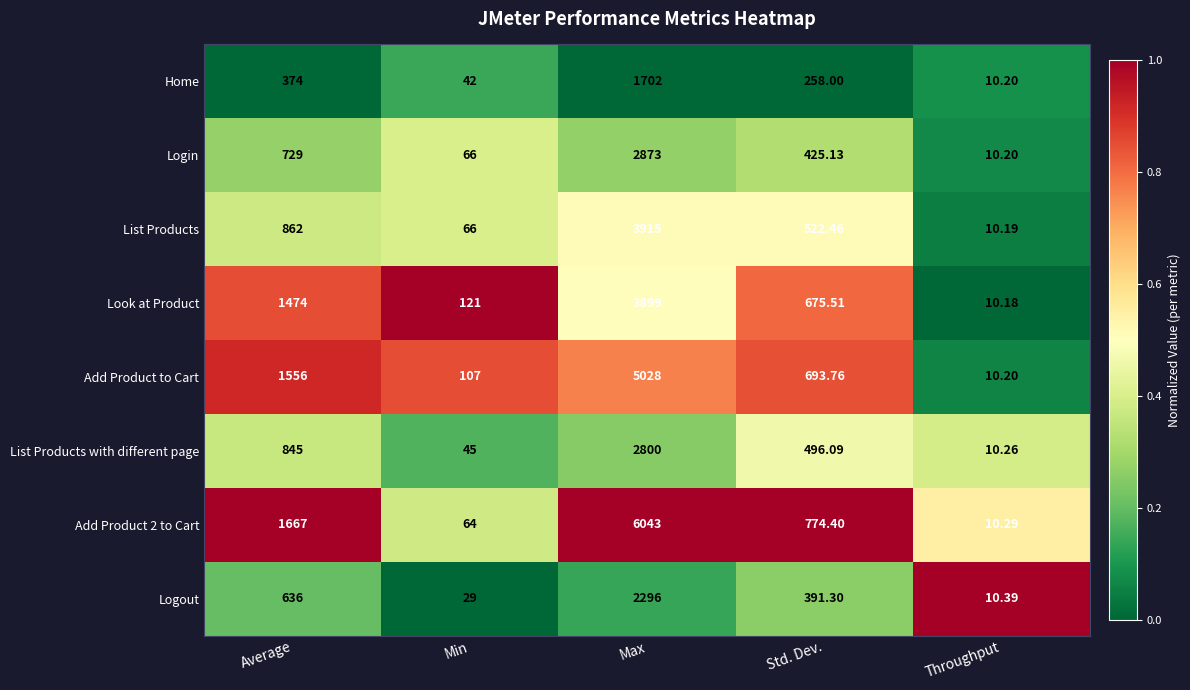

Where does the Add Product to Cart series first go above 693?

Average